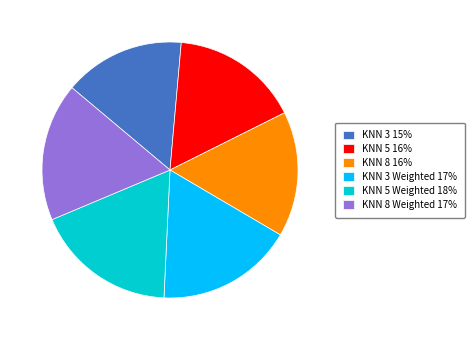

How many slices are in this pie chart?

6